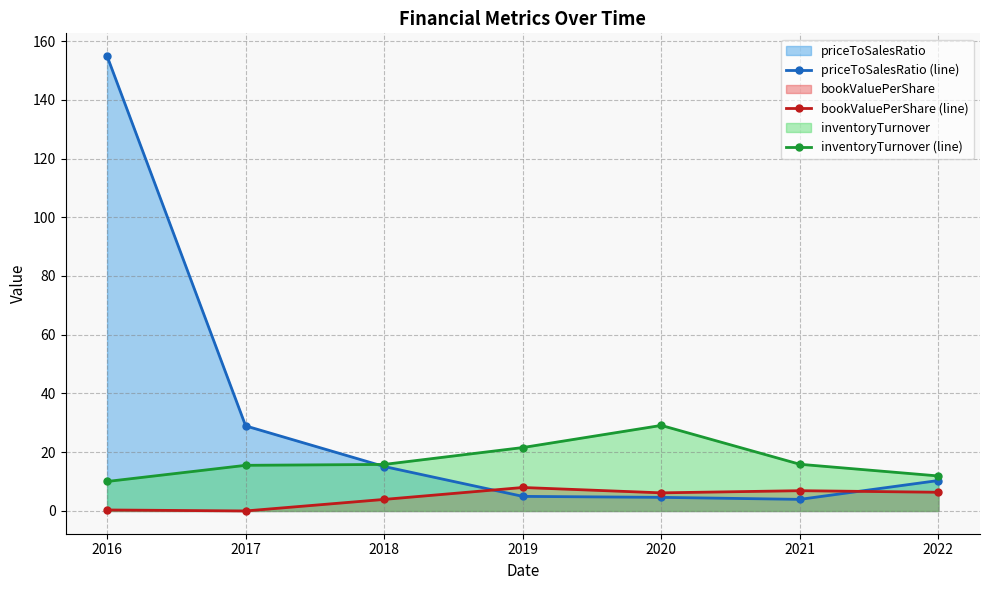

What is the difference between the maximum and minimum values in the inventoryTurnover (line) series?

19.1